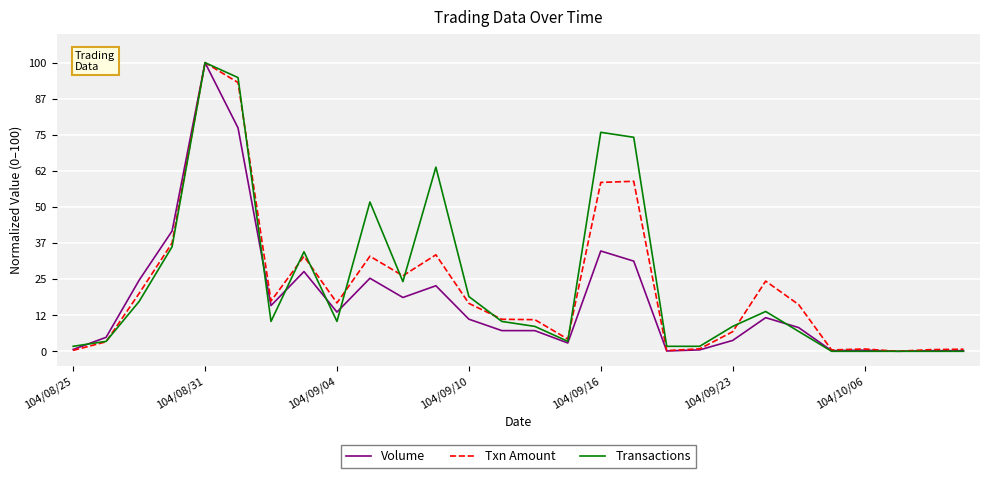

Is this an area chart (filled region under the line)?

No